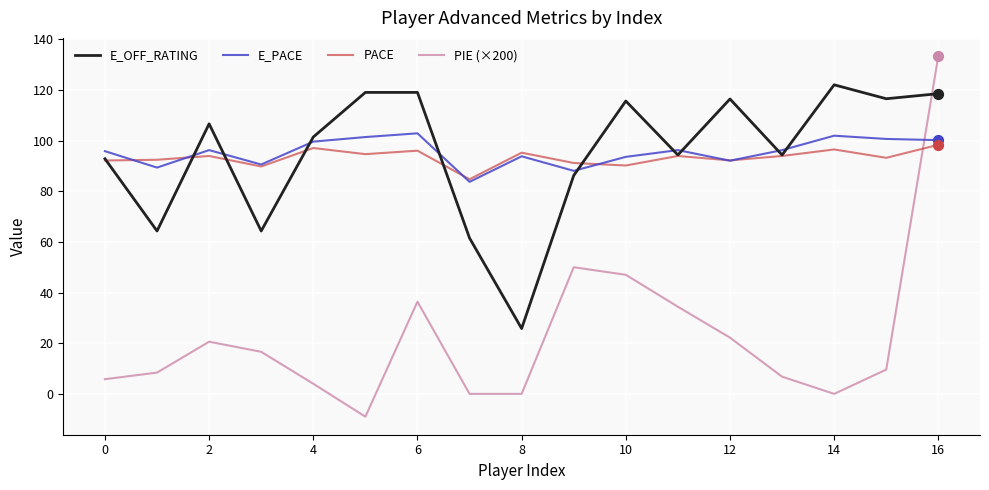

What are all the series names shown in the legend?

E_OFF_RATING, E_PACE, PACE, PIE (×200)